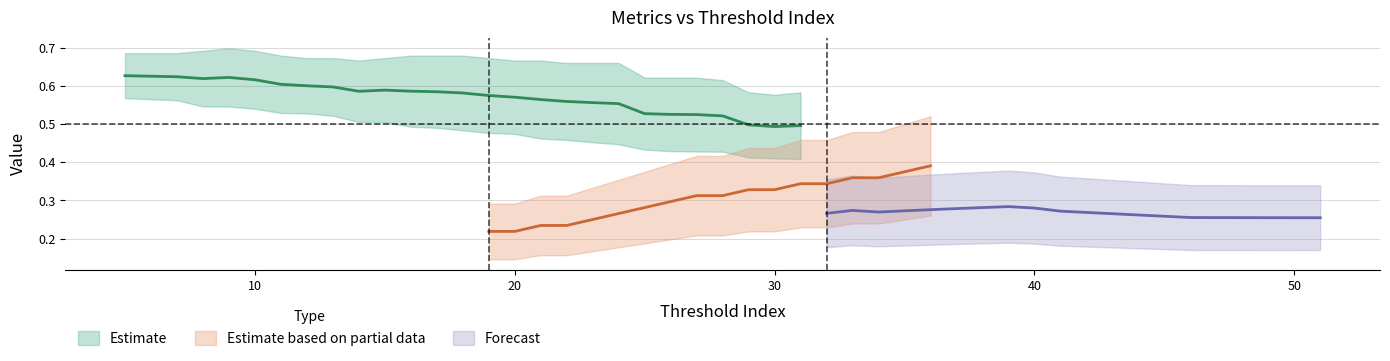

Does the chart display data point markers on the line(s)?

No